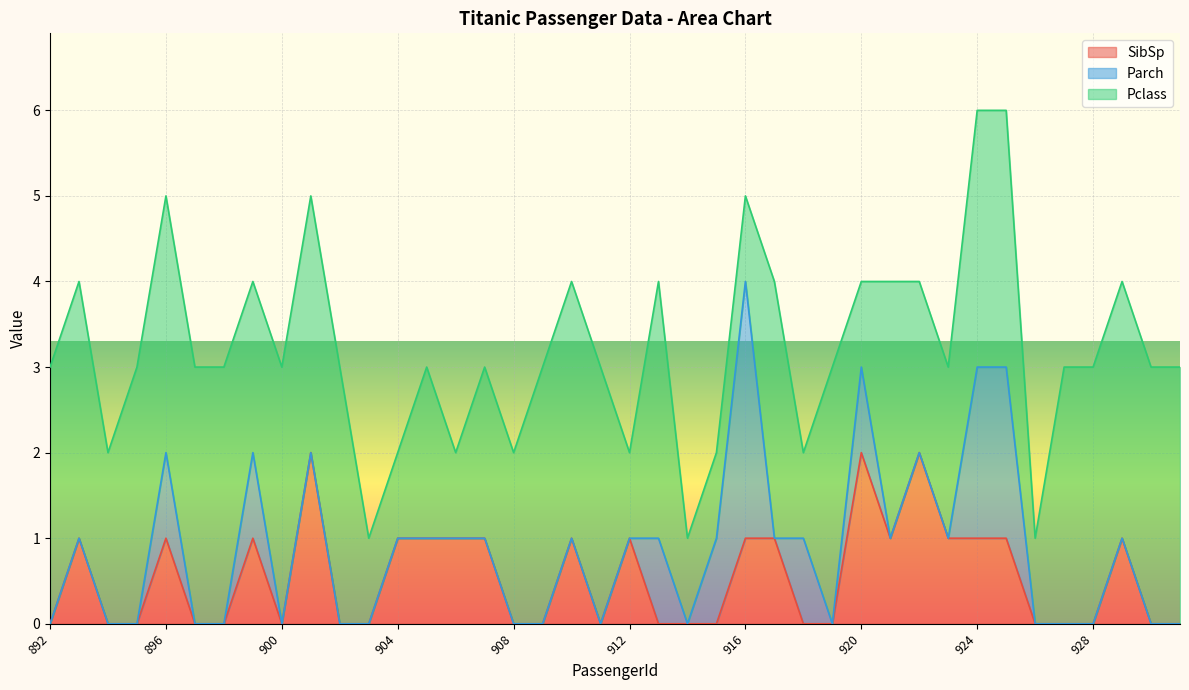

What is the total value across all series at 924?

6